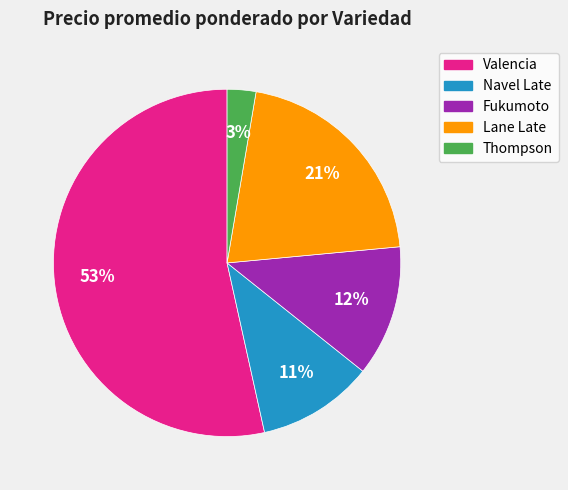

Count the number of slices in the pie.

5